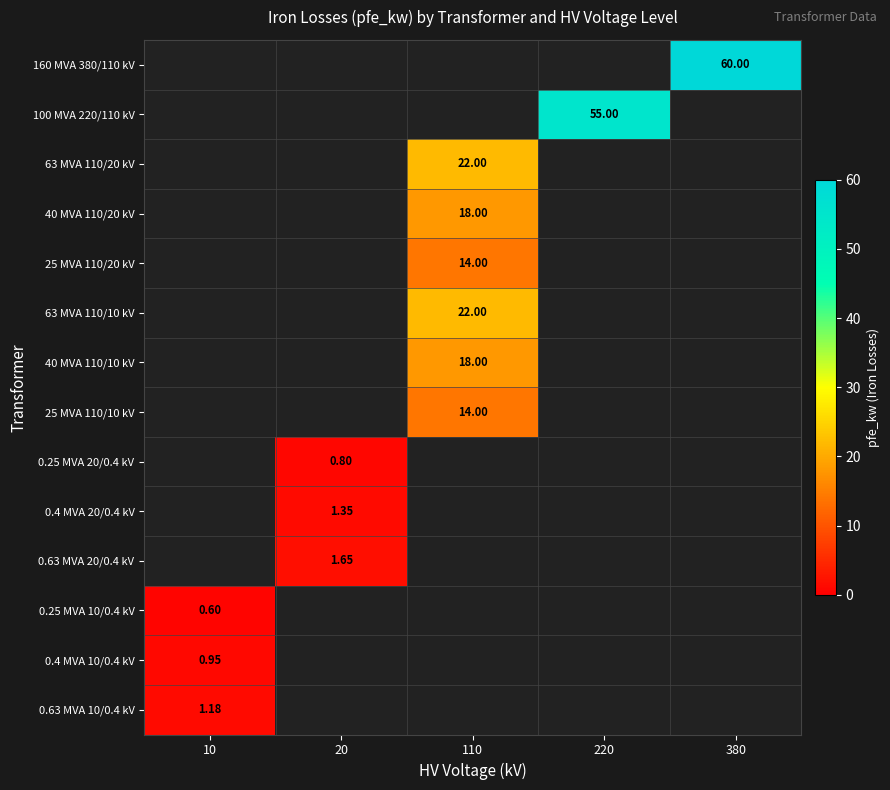

Which has a higher value, 10 or 220?

220